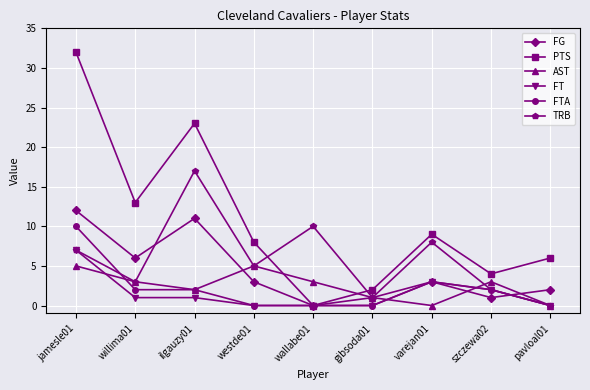

How many values in the FT series are below 1?

4